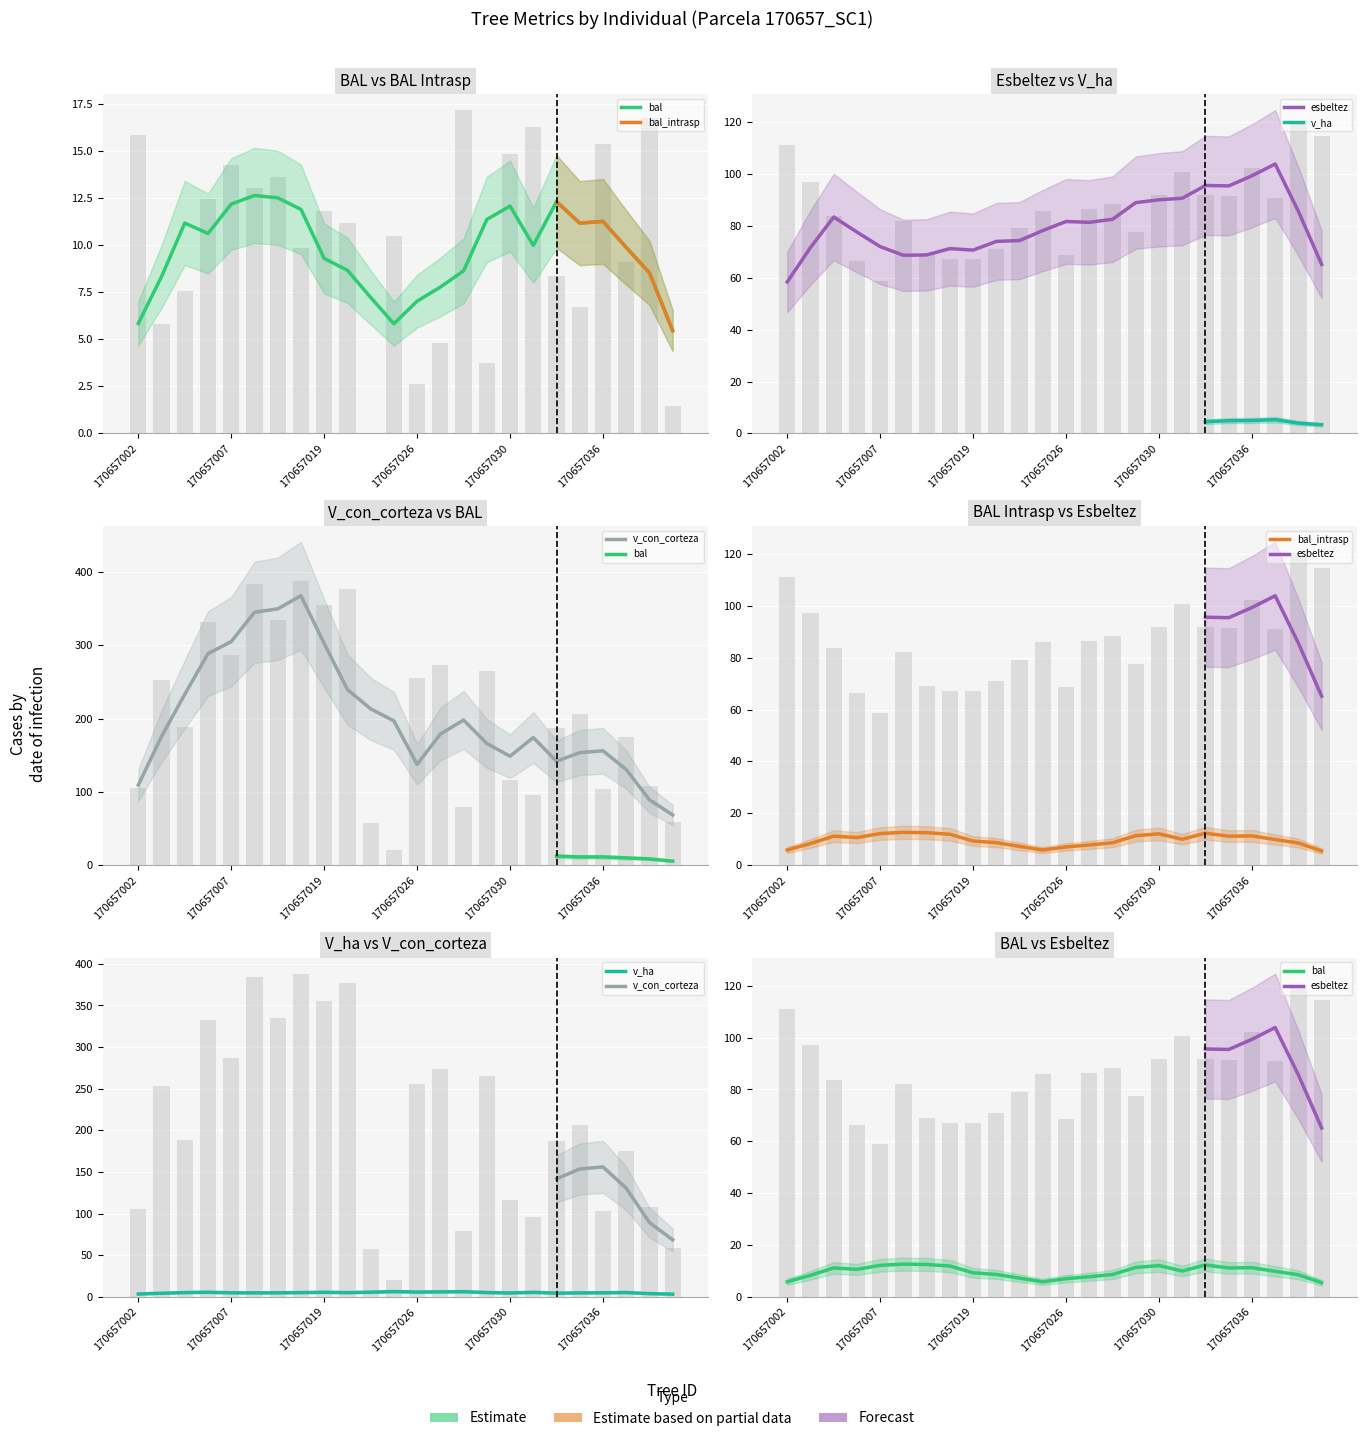

What value does the esbeltez series have at 170657021?

71.0